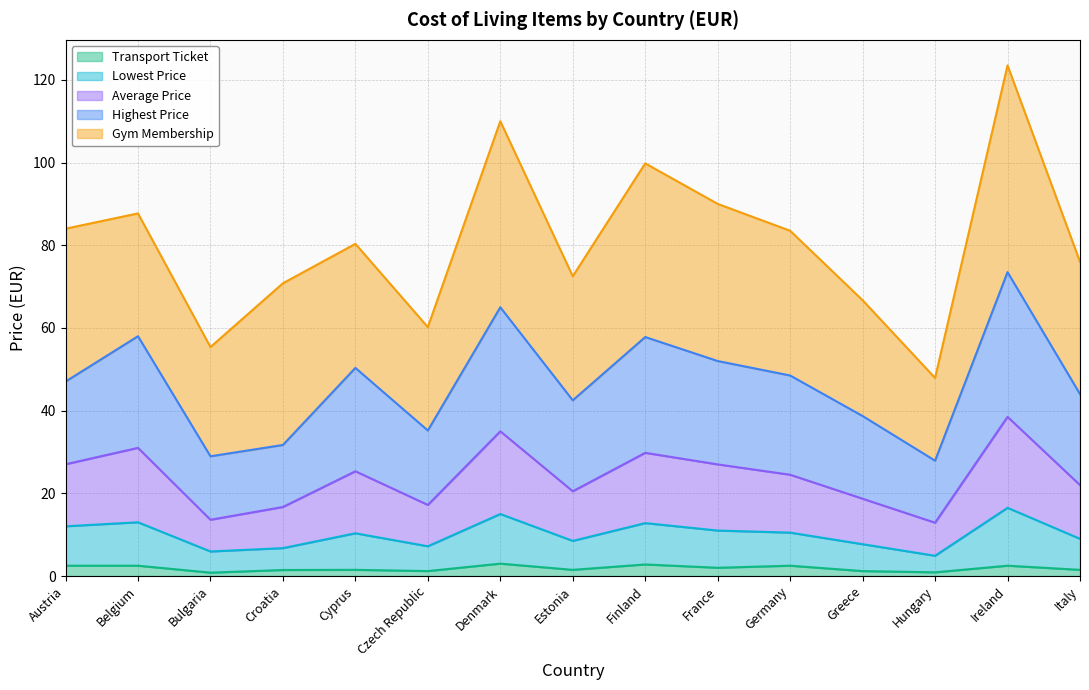

What position from the right is Greece?

4